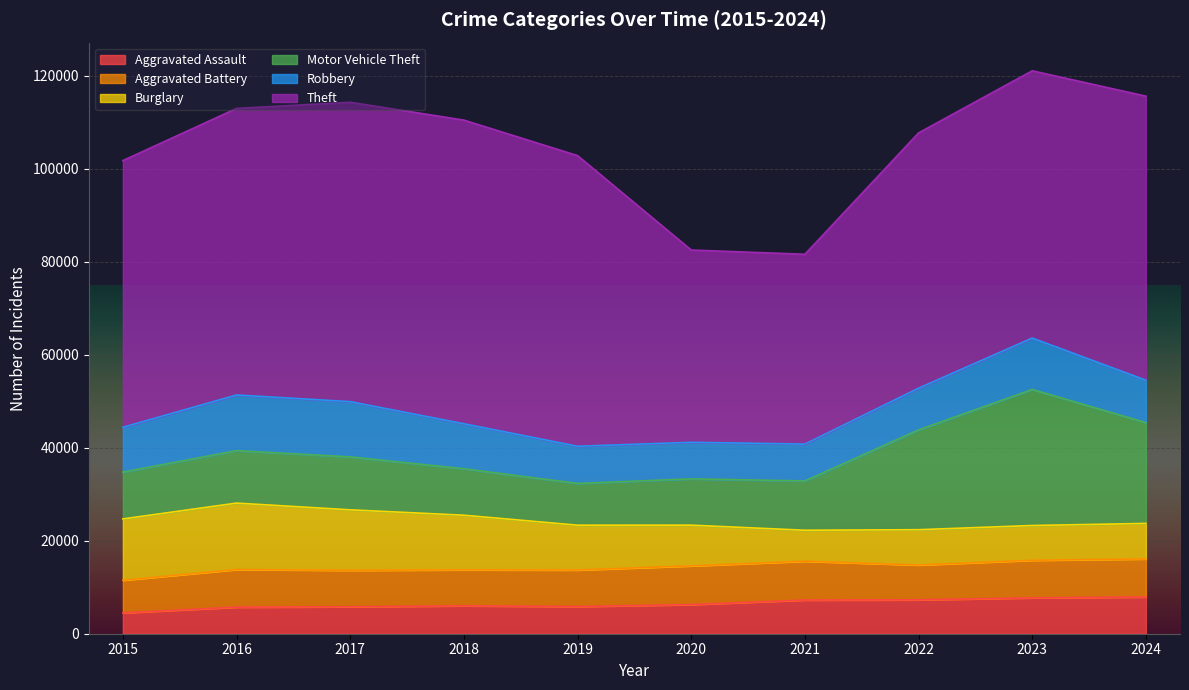

At which label does Theft first exceed 61076?

2016